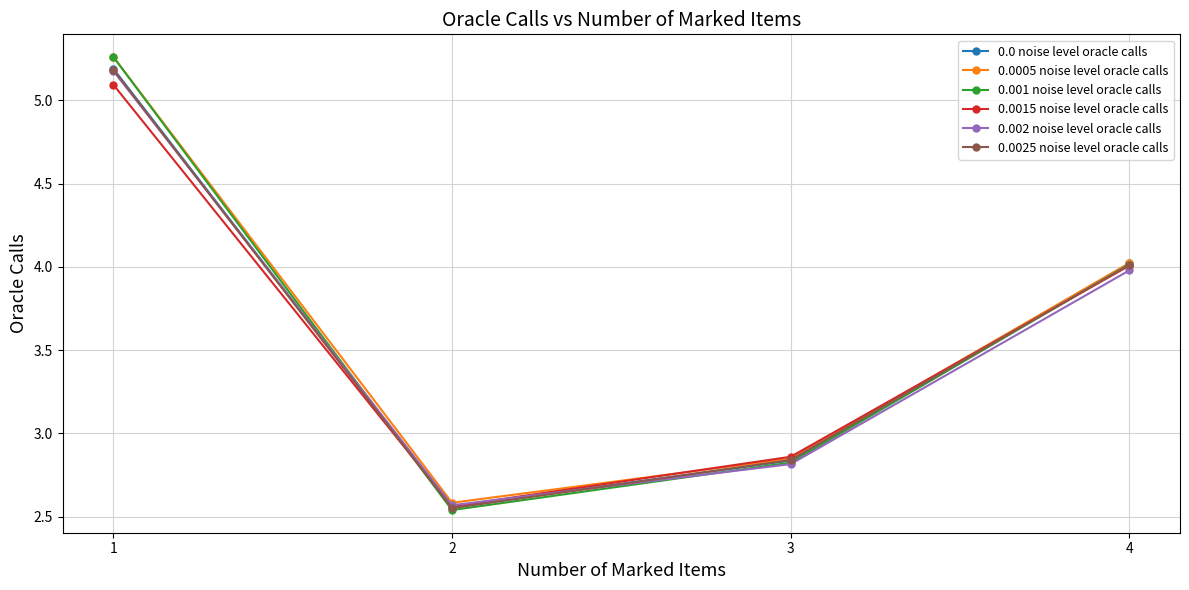

The 0.002 noise level oracle calls series shows 4.0 at 4. True or false?

True